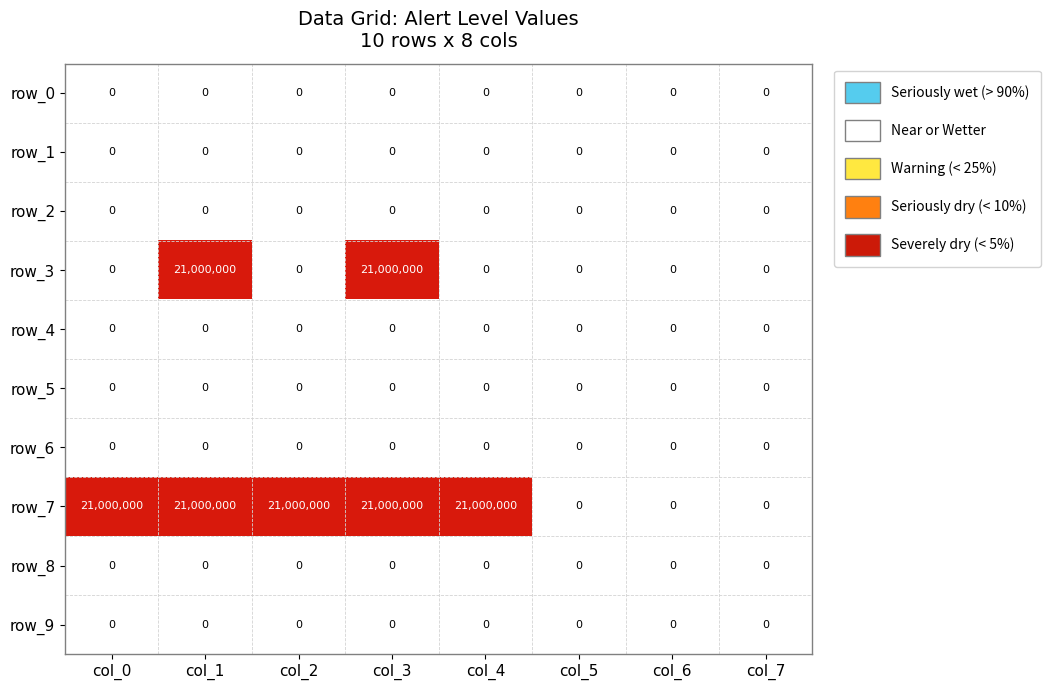

Reading left to right, extract all data points from this chart.

row_0: col_0=0	col_1=0	col_2=0	col_3=0	col_4=0	col_5=0	col_6=0	col_7=0
row_1: col_0=0	col_1=0	col_2=0	col_3=0	col_4=0	col_5=0	col_6=0	col_7=0
row_2: col_0=0	col_1=0	col_2=0	col_3=0	col_4=0	col_5=0	col_6=0	col_7=0
row_3: col_0=0	col_1=21000000	col_2=0	col_3=21000000	col_4=0	col_5=0	col_6=0	col_7=0
row_4: col_0=0	col_1=0	col_2=0	col_3=0	col_4=0	col_5=0	col_6=0	col_7=0
row_5: col_0=0	col_1=0	col_2=0	col_3=0	col_4=0	col_5=0	col_6=0	col_7=0
row_6: col_0=0	col_1=0	col_2=0	col_3=0	col_4=0	col_5=0	col_6=0	col_7=0
row_7: col_0=21000000	col_1=21000000	col_2=21000000	col_3=21000000	col_4=21000000	col_5=0	col_6=0	col_7=0
row_8: col_0=0	col_1=0	col_2=0	col_3=0	col_4=0	col_5=0	col_6=0	col_7=0
row_9: col_0=0	col_1=0	col_2=0	col_3=0	col_4=0	col_5=0	col_6=0	col_7=0